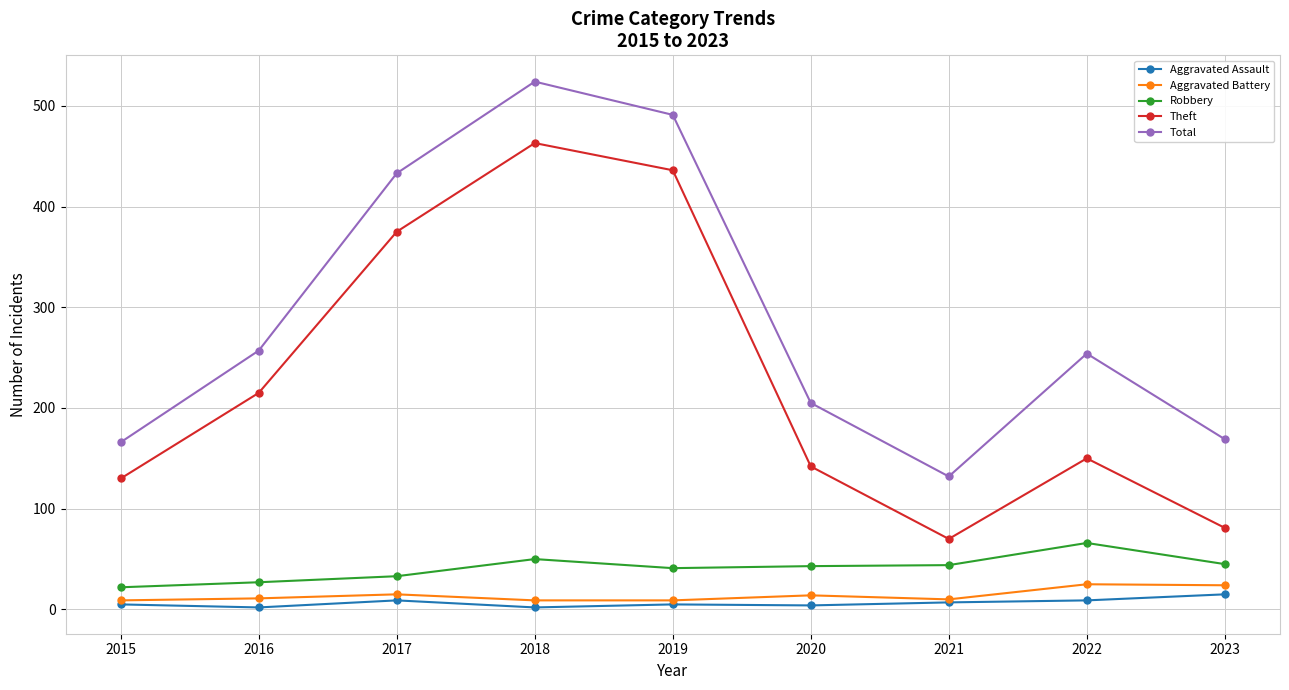

True or false: Robbery has a value of 33 at 2017.

True